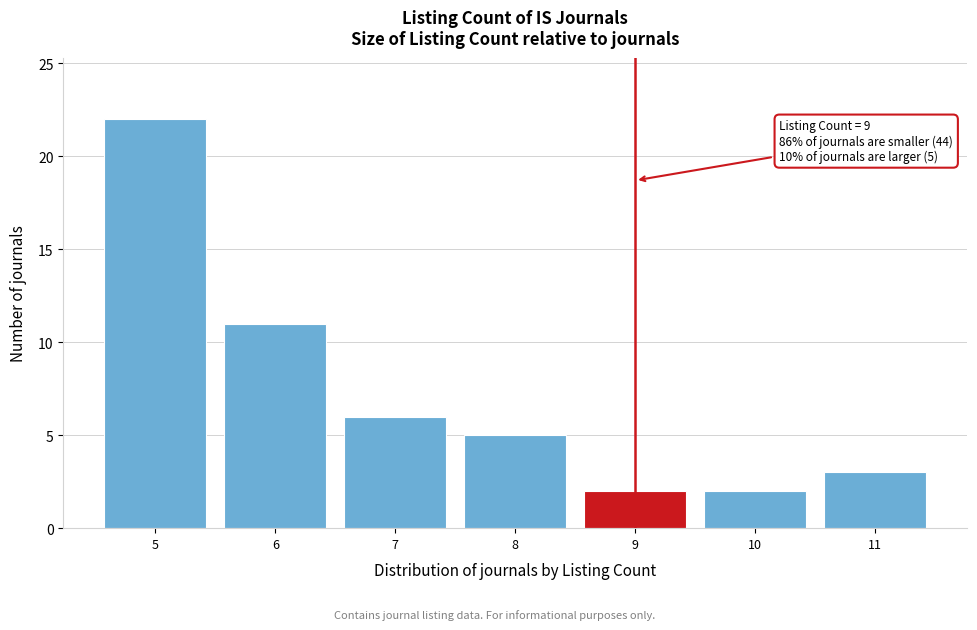

Which range on the x-axis has the tallest bar?

4.5 to 5.5